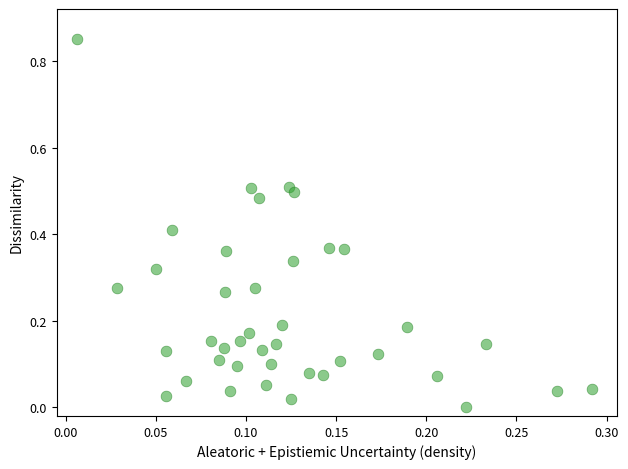

Count the number of points in this scatter plot.

40